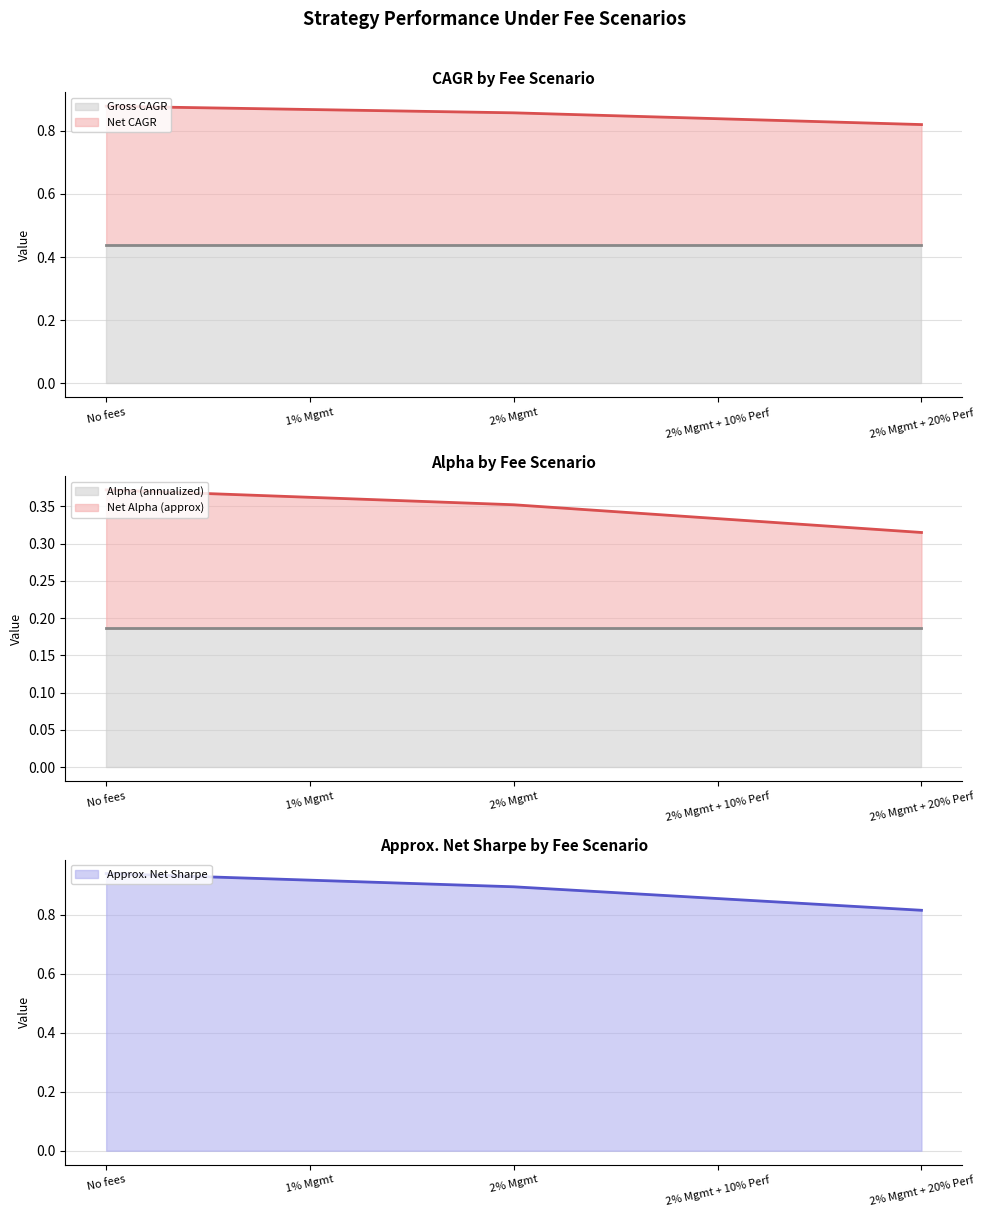

List the labels in order of Approx. Net Sharpe (line) value, smallest first.

2% Mgmt + 20% Perf, 2% Mgmt + 10% Perf, 2% Mgmt, 1% Mgmt, No fees